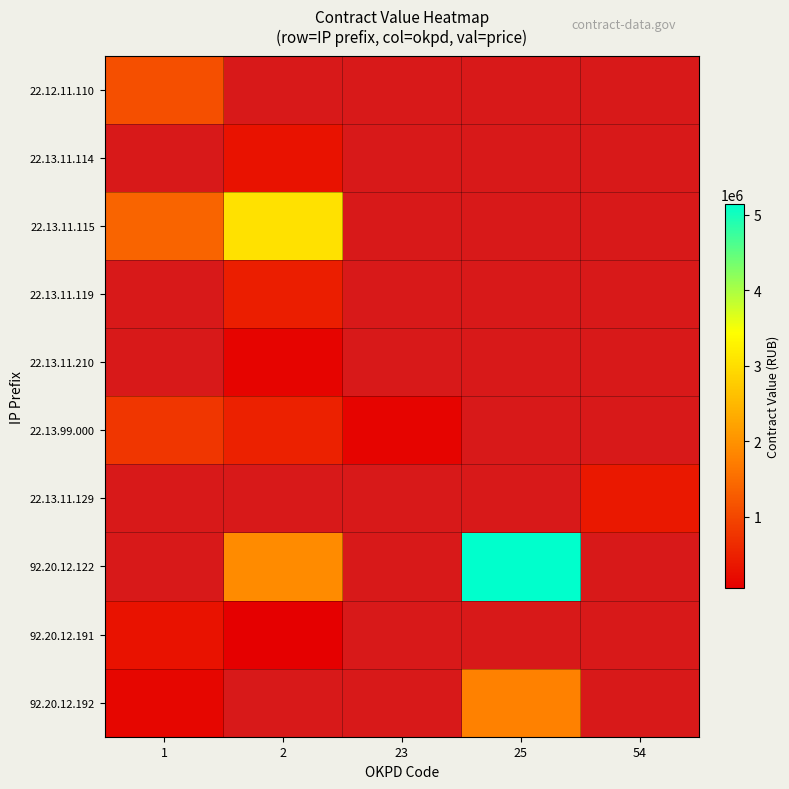

How many categories are shown in the chart?

5